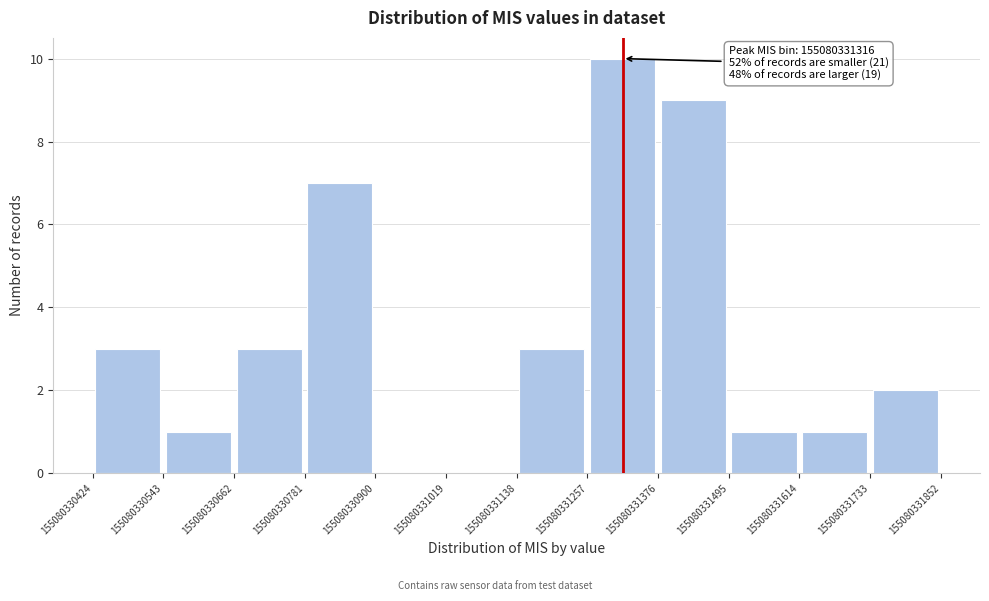

Which range on the x-axis has the tallest bar?

155080331257 to 155080331376